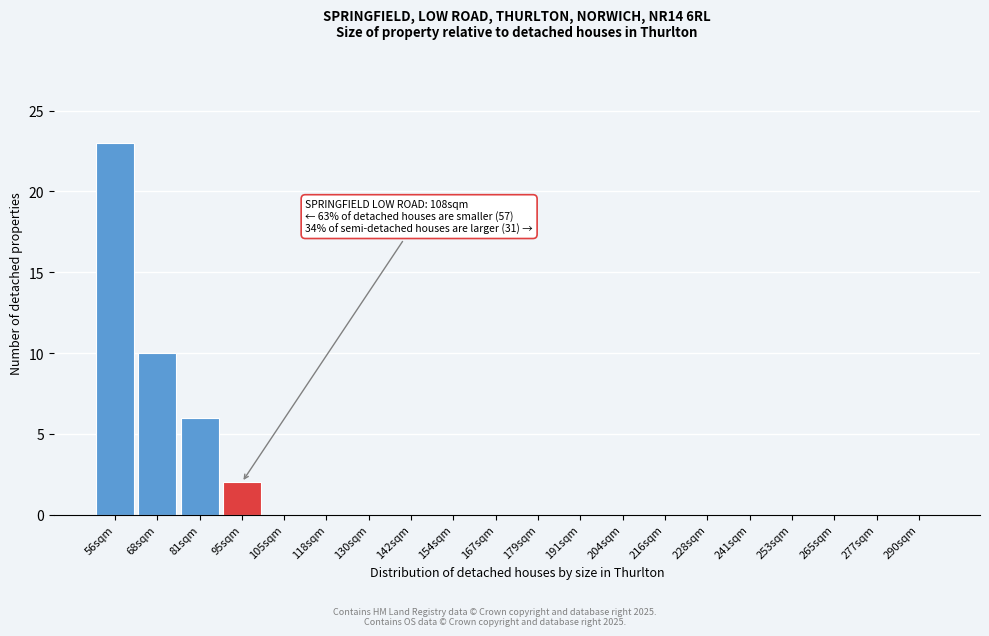

Reading left to right, list all the values displayed in this chart.

56sqm=23	68sqm=10	81sqm=6	95sqm=2	105sqm=0	118sqm=0	130sqm=0	142sqm=0	154sqm=0	167sqm=0	179sqm=0	191sqm=0	204sqm=0	216sqm=0	228sqm=0	241sqm=0	253sqm=0	265sqm=0	277sqm=0	290sqm=0